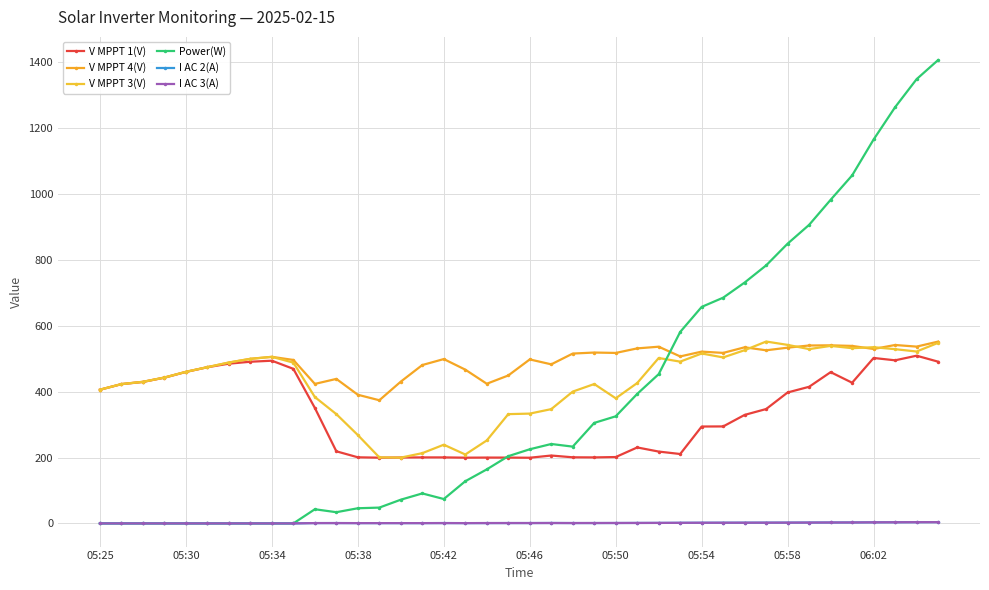

What are all the series names shown in the legend?

V MPPT 1(V), V MPPT 4(V), V MPPT 3(V), Power(W), I AC 2(A), I AC 3(A)